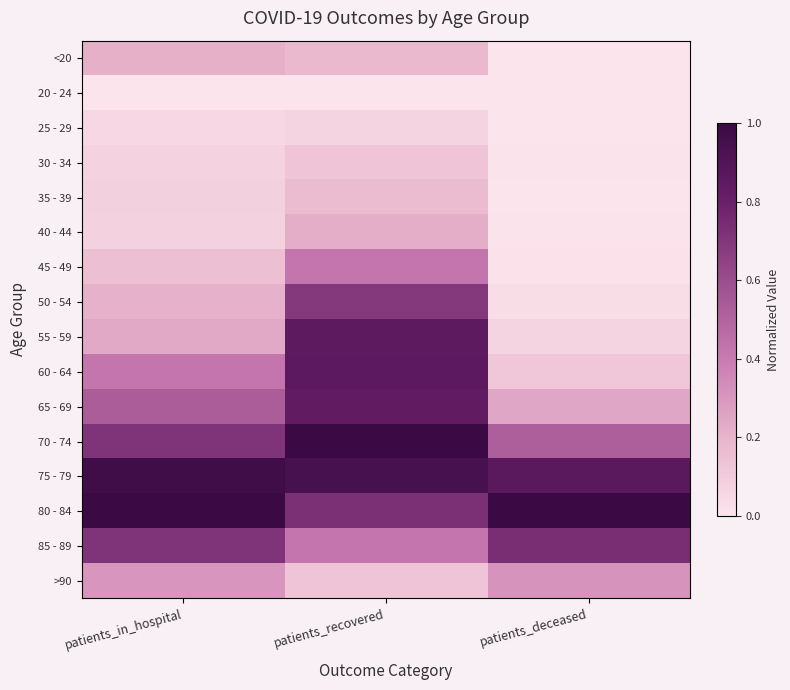

Which label corresponds to the smallest value in the chart?

patients_in_hospital